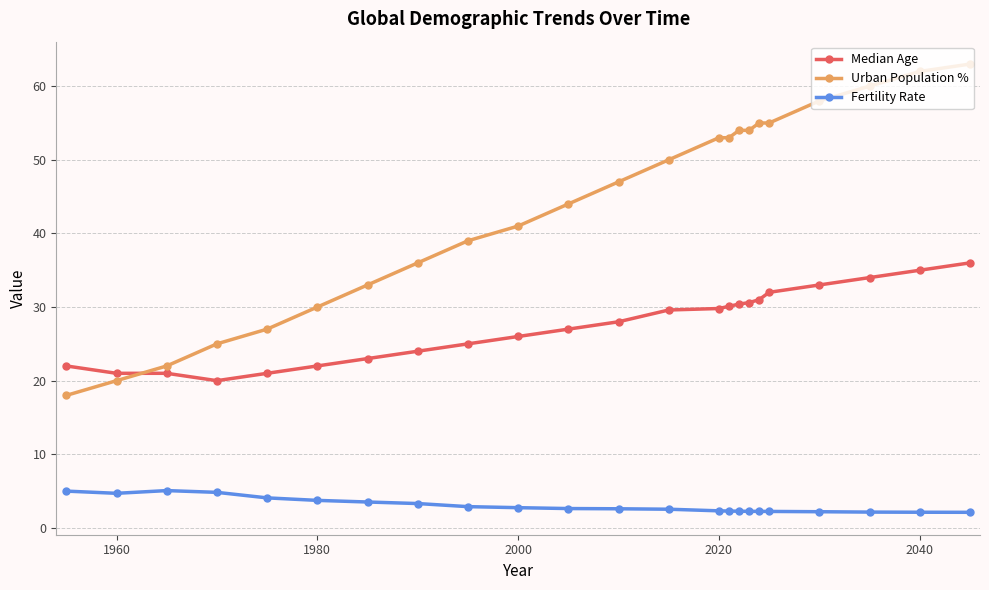

Which series has the widest spread of values?

Urban Population %